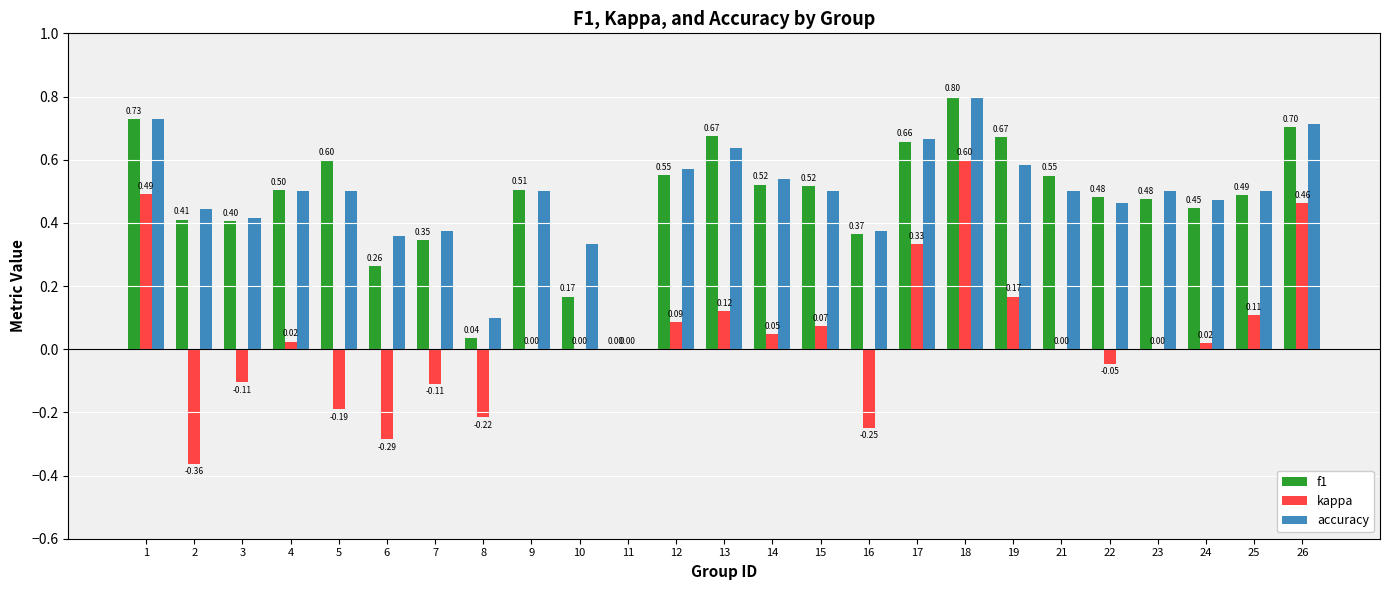

What is the maximum value shown in the chart?

0.8